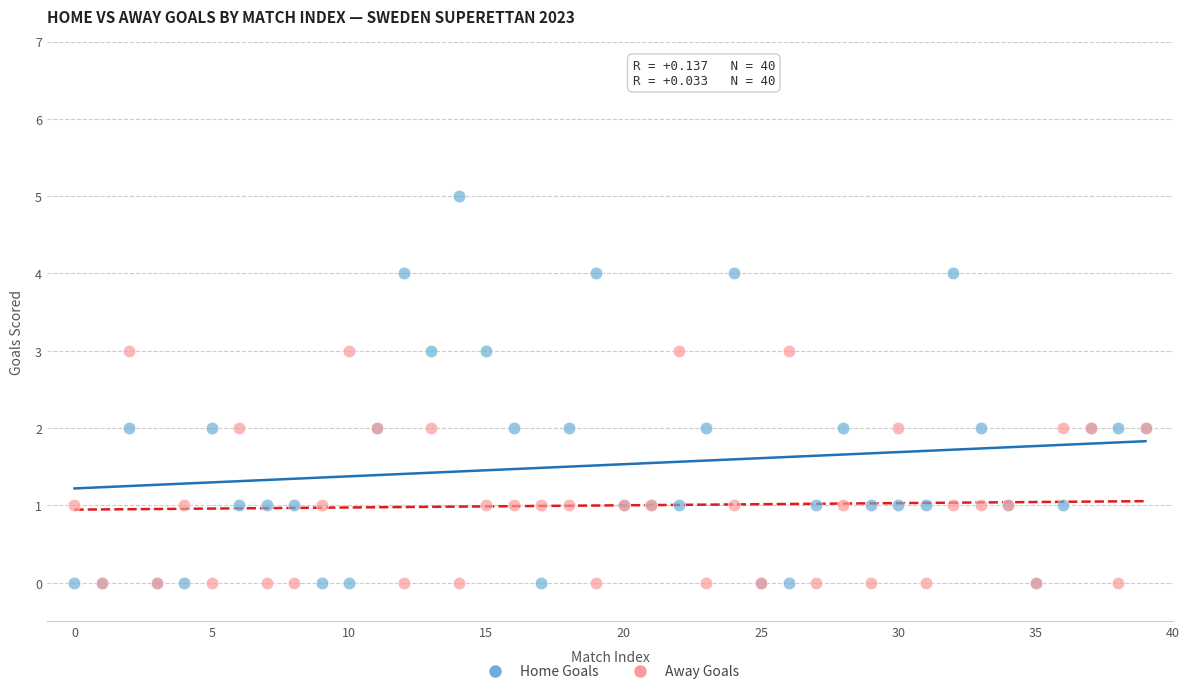

What are all the series names shown in the legend?

Home Goals, Away Goals